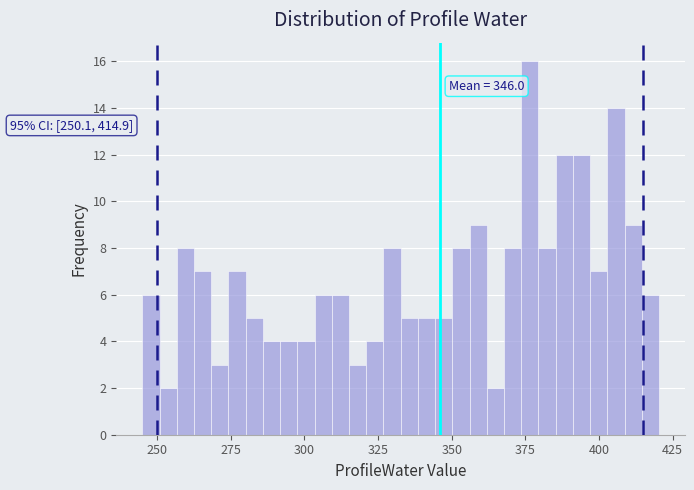

Read against the x-axis, roughly where is the centre of the tallest bar?

375